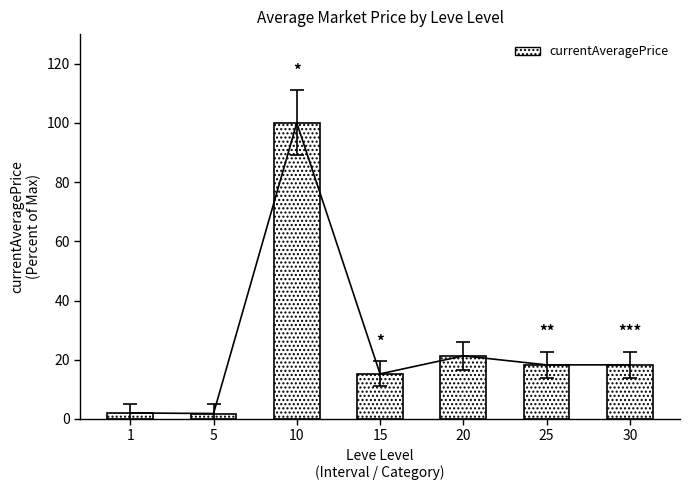

Which category has the lowest value across all series?

5